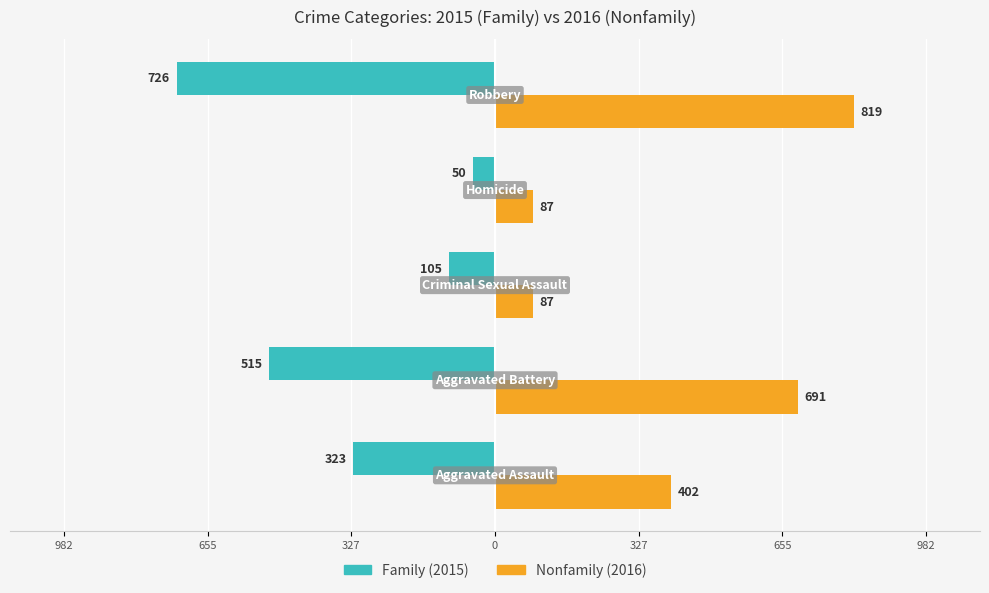

The value of Family at 327 is -162. True or false?

False